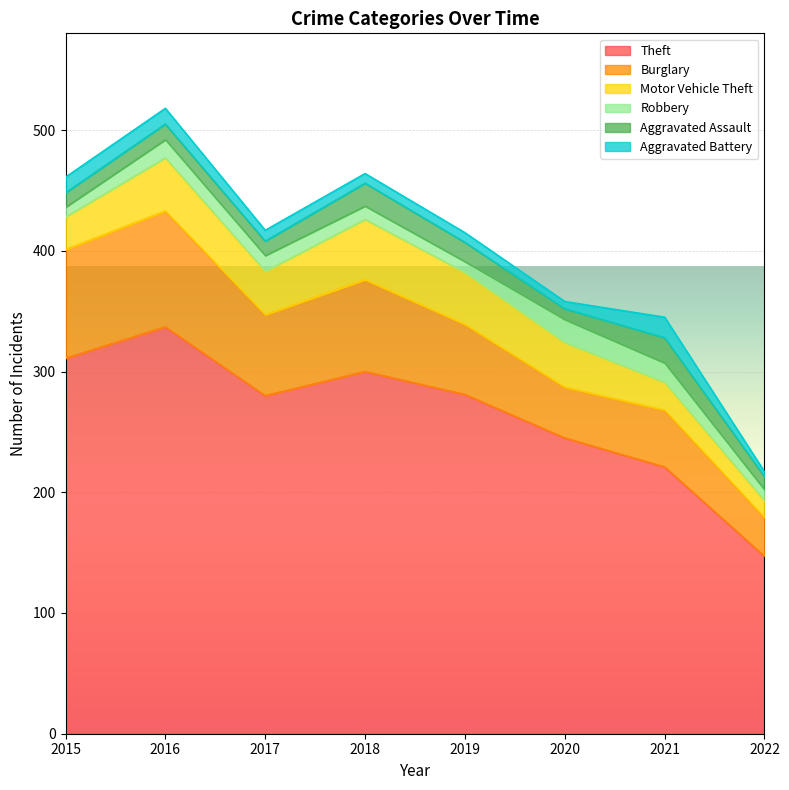

Which series has the largest total across all categories?

Theft